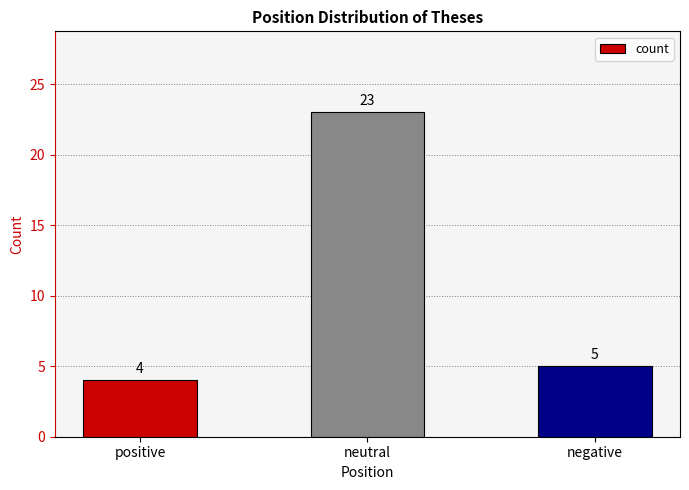

How many categories are shown in the chart?

3